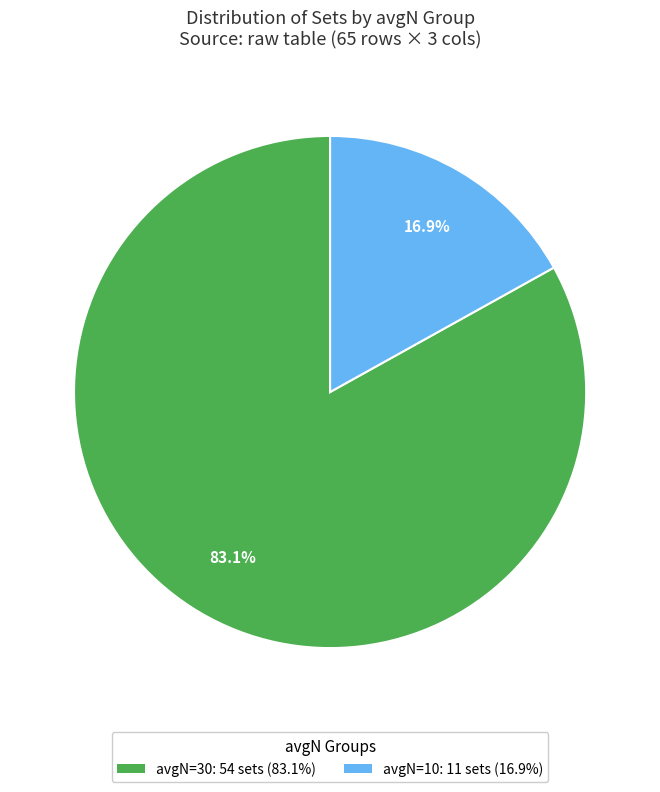

Which category accounts for the majority?

avgN=30